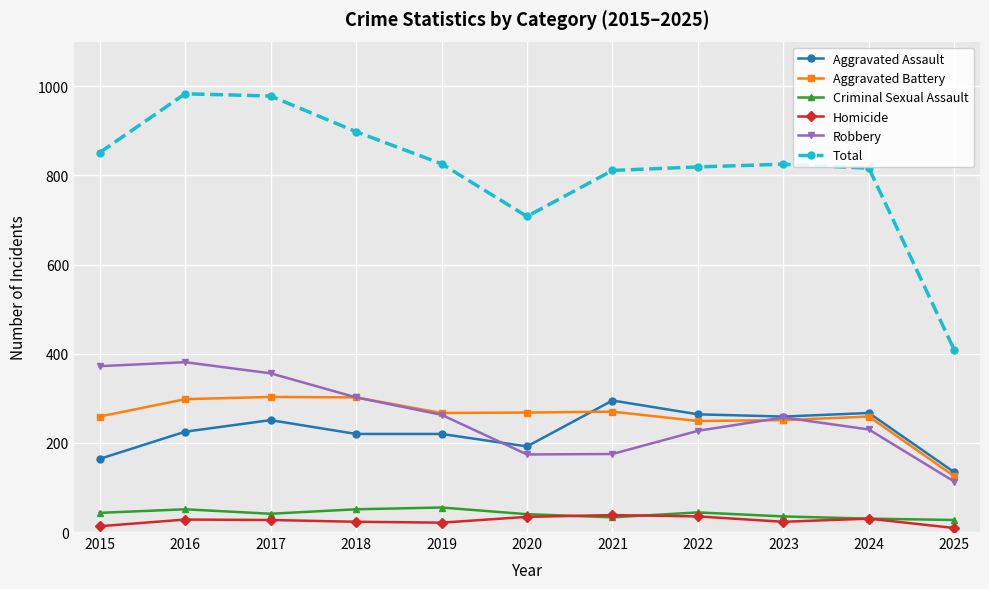

Which series has the largest range (max minus min)?

Total